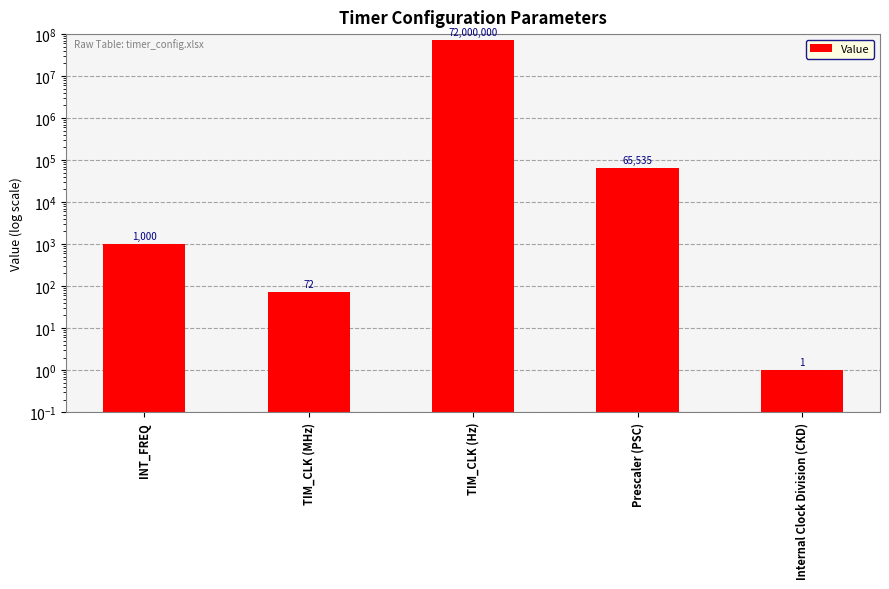

Which has a higher value, Internal Clock Division (CKD) or Prescaler (PSC)?

Prescaler (PSC)